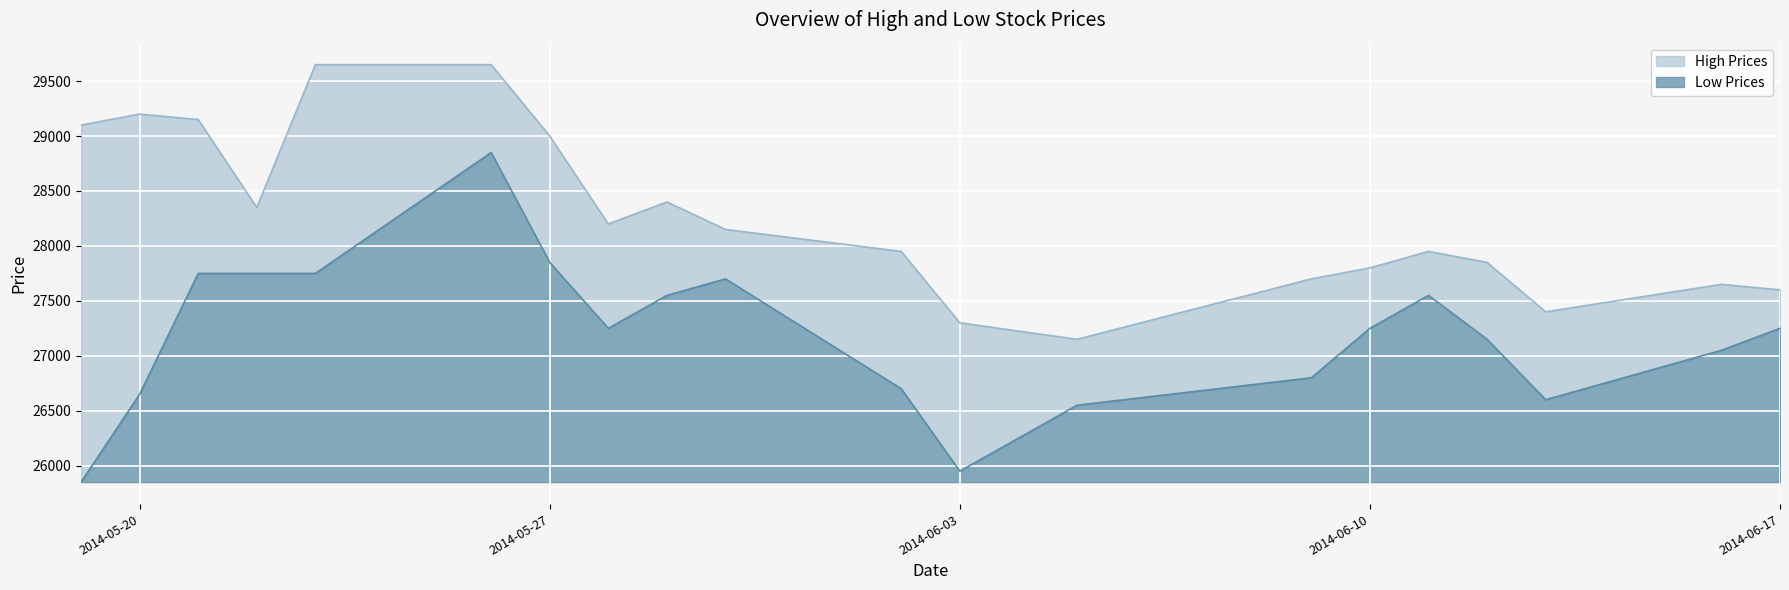

Where does the Low series first go above 27250?

2014-05-21